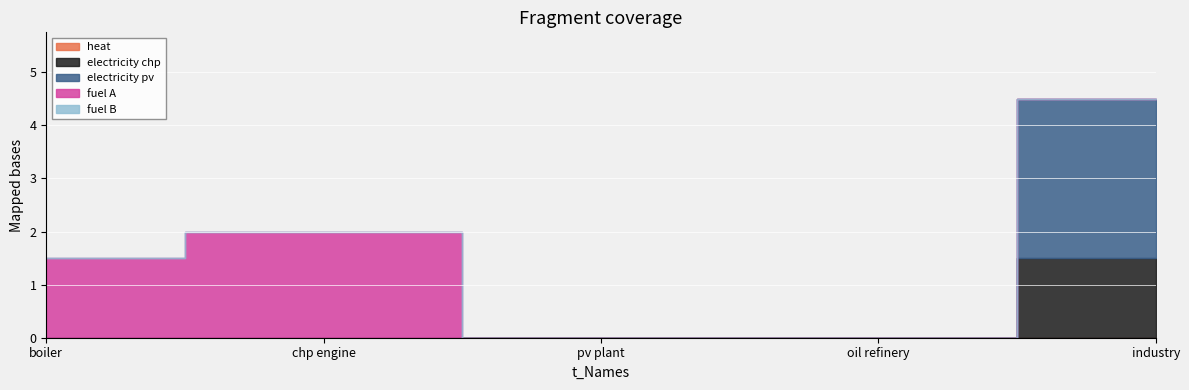

What are all the series names shown in the legend?

heat, electricity chp, electricity pv, fuel A, fuel B